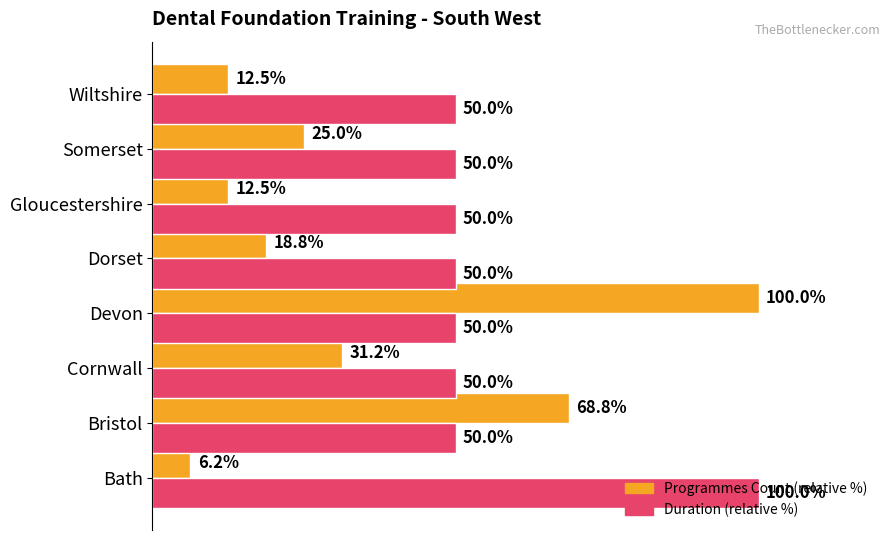

List the series in order of their overall mean, highest first.

Duration (relative %), Programmes Count (relative %)